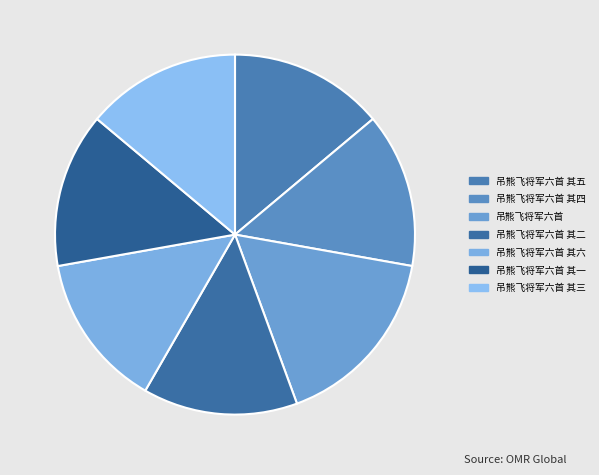

Which slice is the smallest?

吊熊飞将军六首 其一